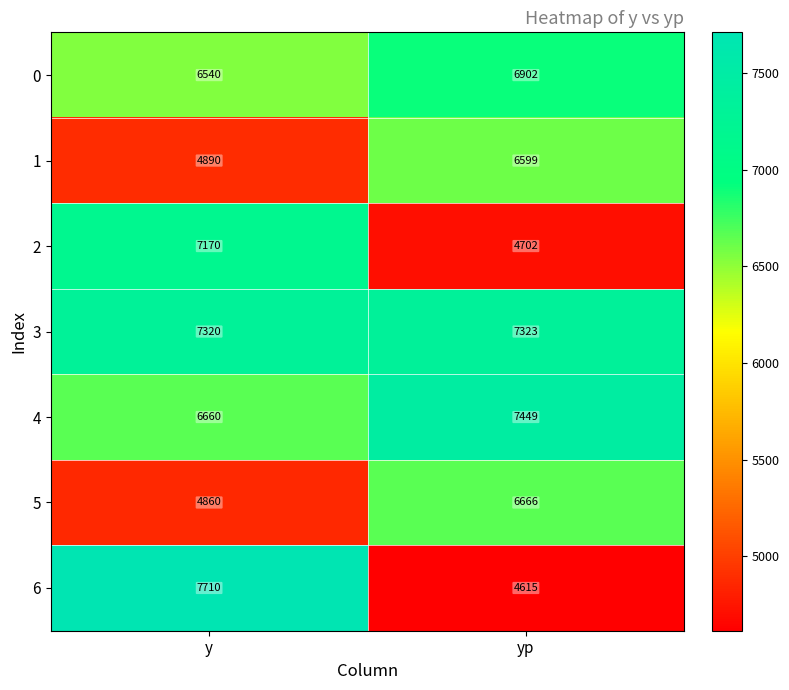

At y, list the series in order from smallest to largest.

5, 1, 0, 4, 2, 3, 6